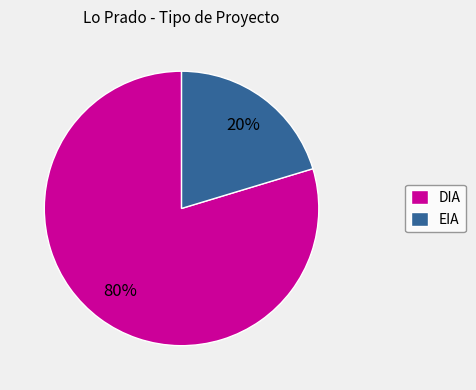

What is the majority slice?

DIA